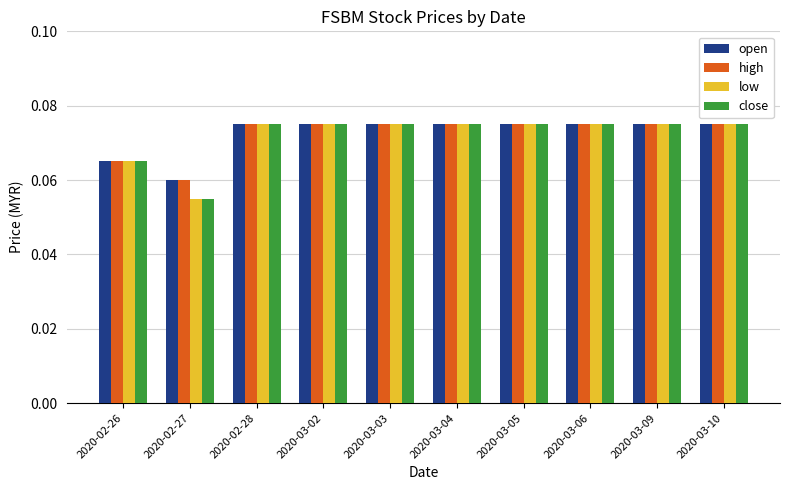

How many bars are there in total?

40